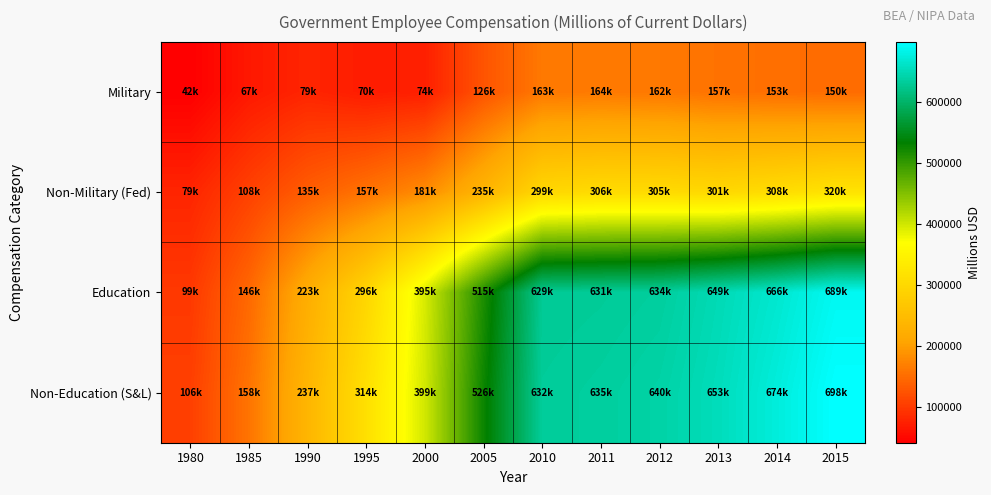

Which has a higher value, 2005 or 2000?

2005